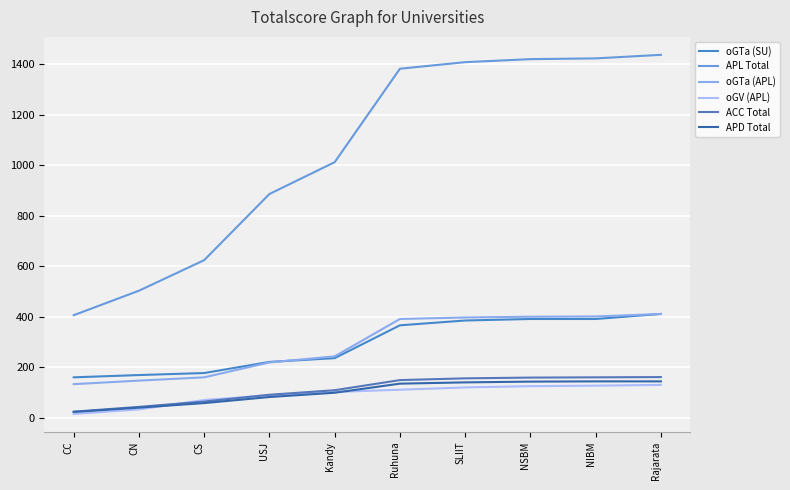

Where does the oGTa (APL) series first go above 391?

SLIIT